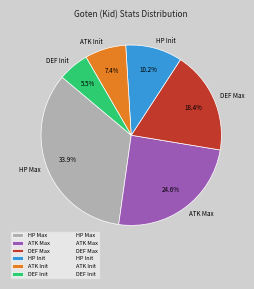

Does ATK Max account for over 50% of the chart?

No